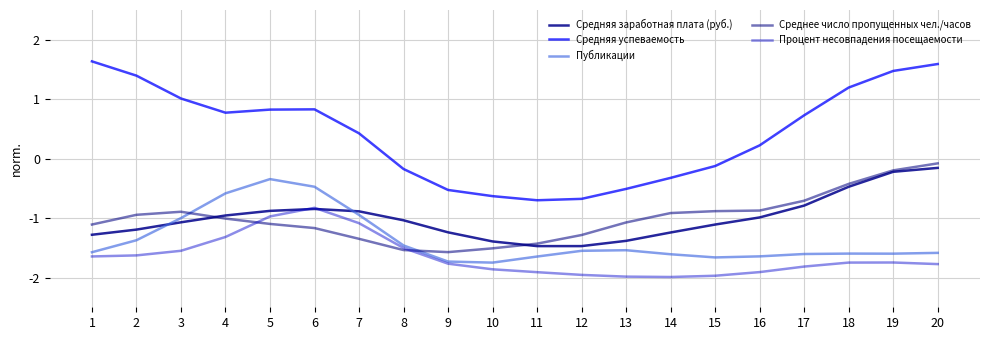

Does the chart have visible grid lines?

Yes